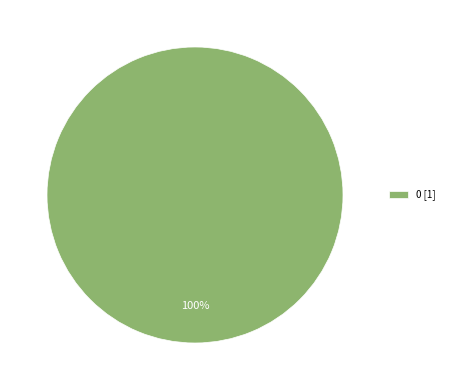

How many slices are in this pie chart?

1